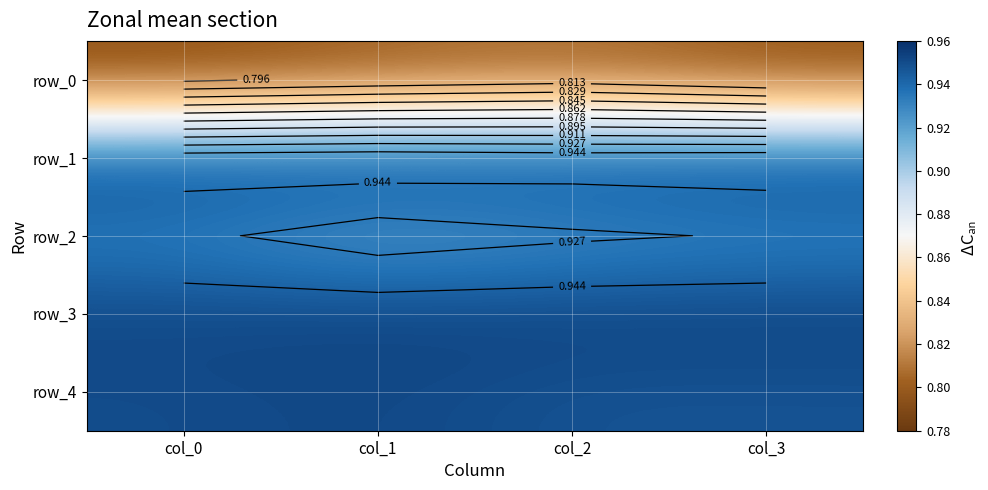

What is the sum of the row_1 values at col_2 and col_1?

1.9